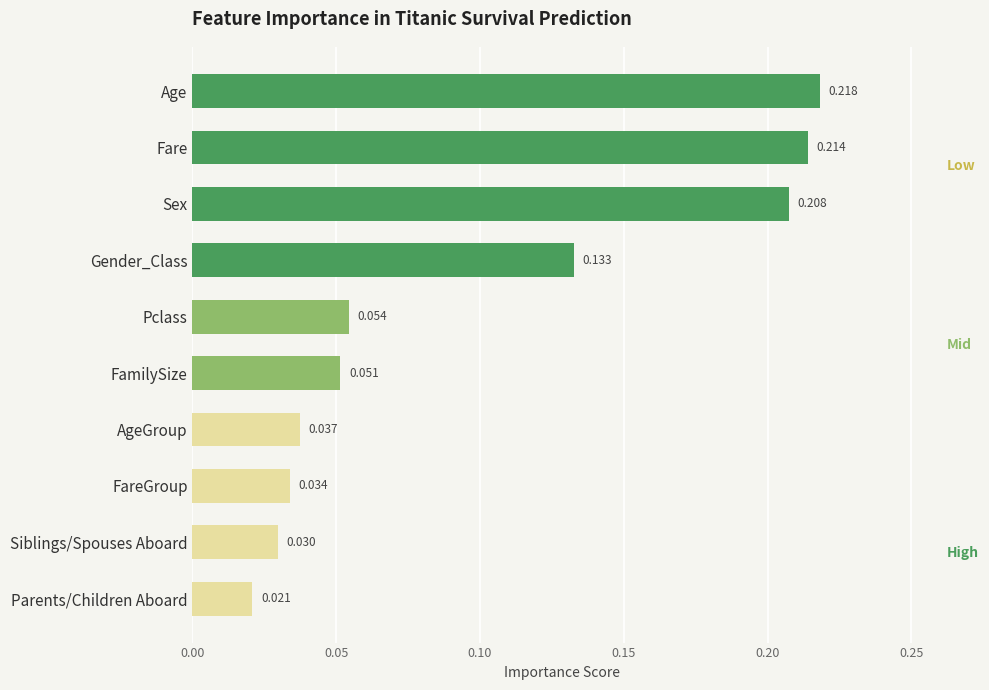

List the labels in order of value, largest first.

Age, Fare, Sex, Gender_Class, Pclass, FamilySize, AgeGroup, FareGroup, Siblings/Spouses Aboard, Parents/Children Aboard